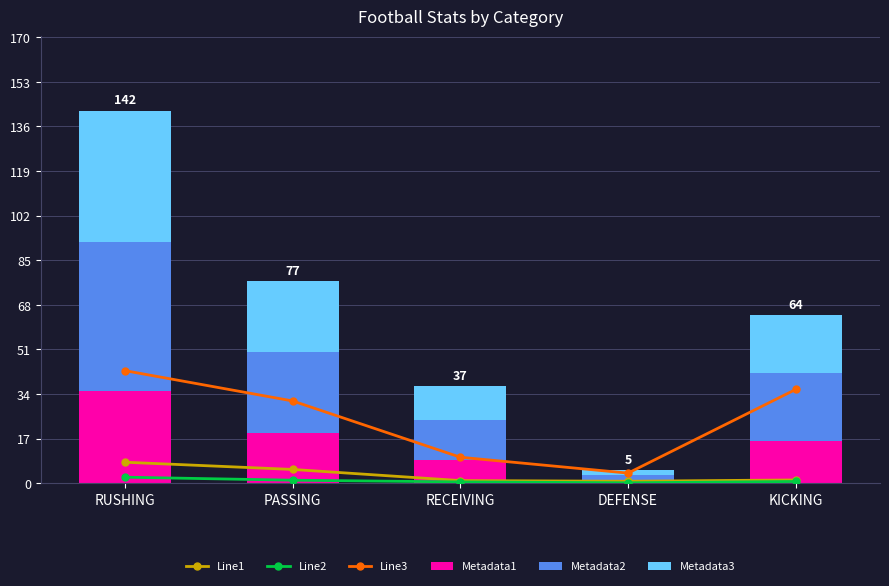

Reading left to right, transcribe all the data shown in this chart.

Line1: 8.0	5.2	1.0	0.8	1.2
Line2: 2.3	1.1	0.5	0.2	0.7
Line3: 42.9	31.4	9.9	3.9	35.8
Metadata1: 35.0	19.0	9.0	1.0	16.0
Metadata2: 57.0	31.0	15.0	2.0	26.0
Metadata3: 50.0	27.0	13.0	2.0	22.0